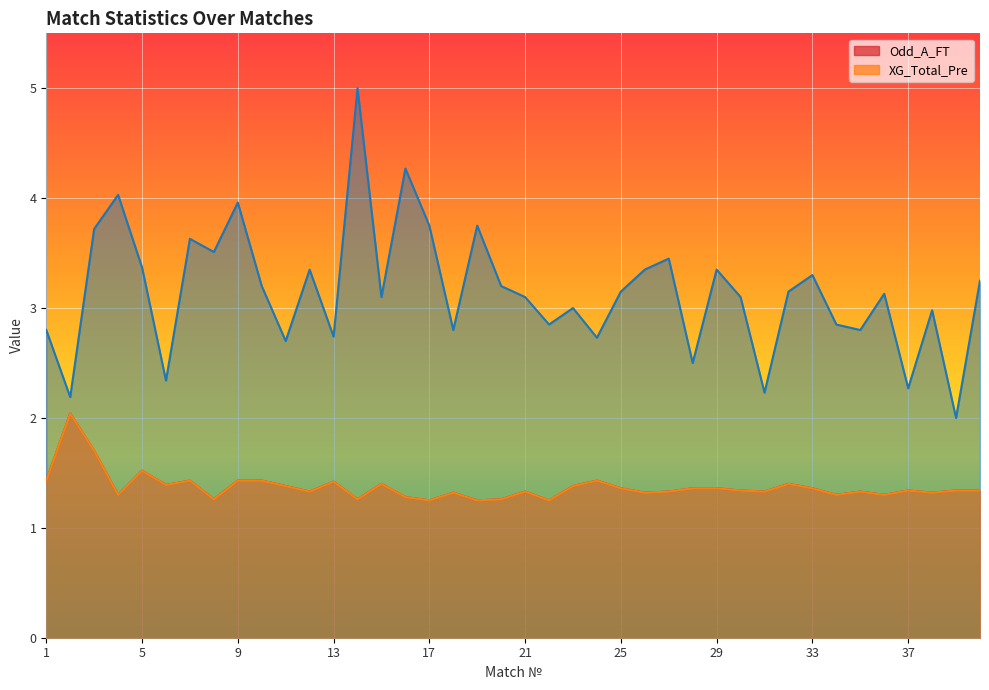

Which label corresponds to the largest value in the chart?

14